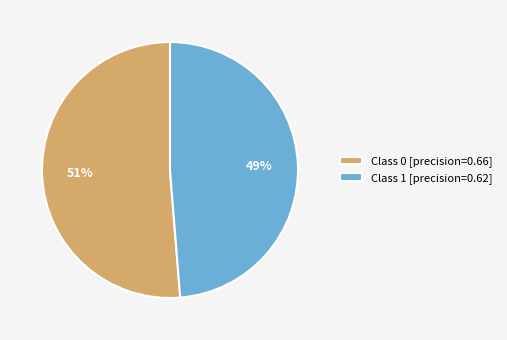

To the nearest percent, what percentage of the pie is Class 0 [precision=0.66]?

51%